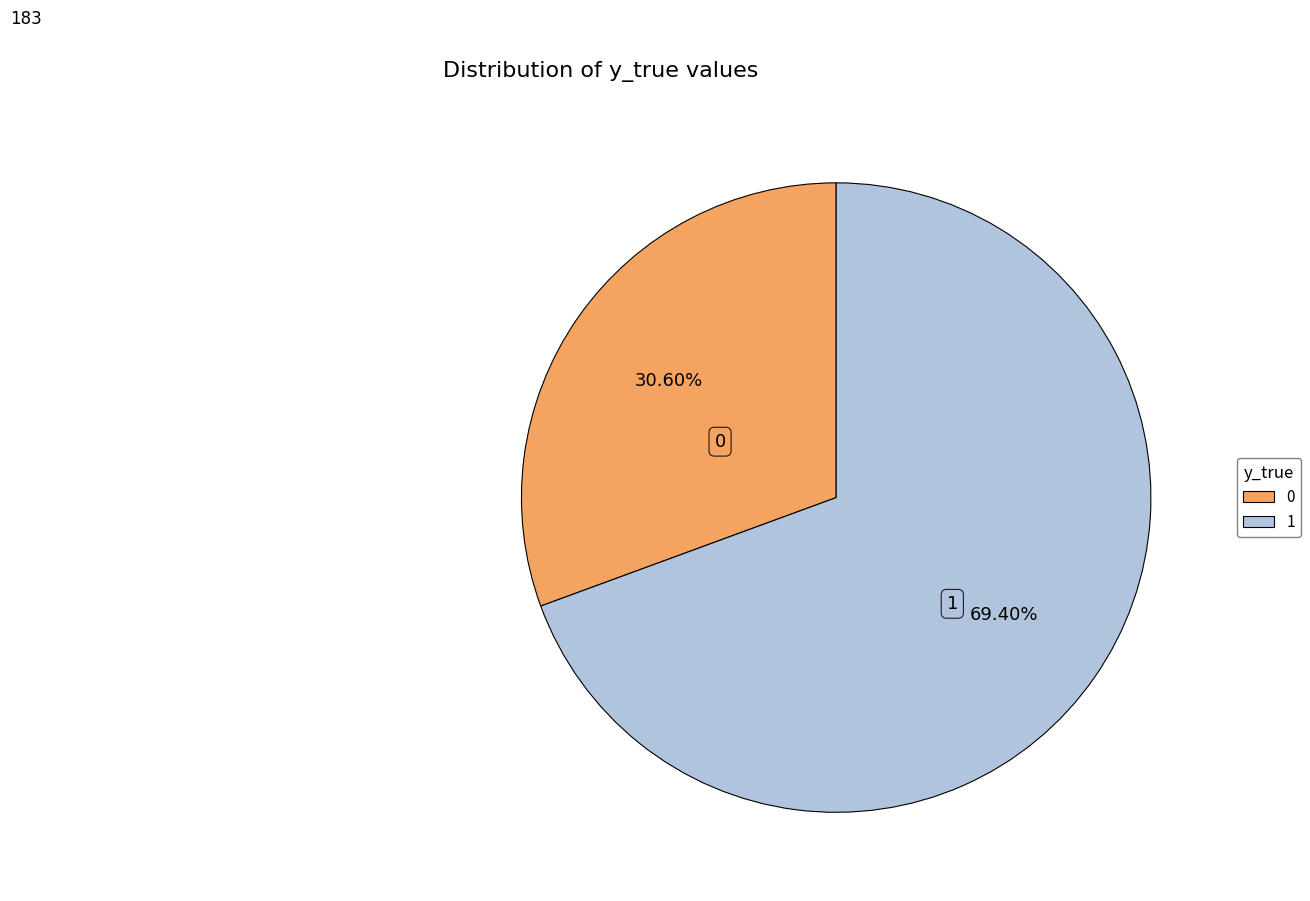

Approximately how many times larger is the value at 1 compared to 0?

2.3